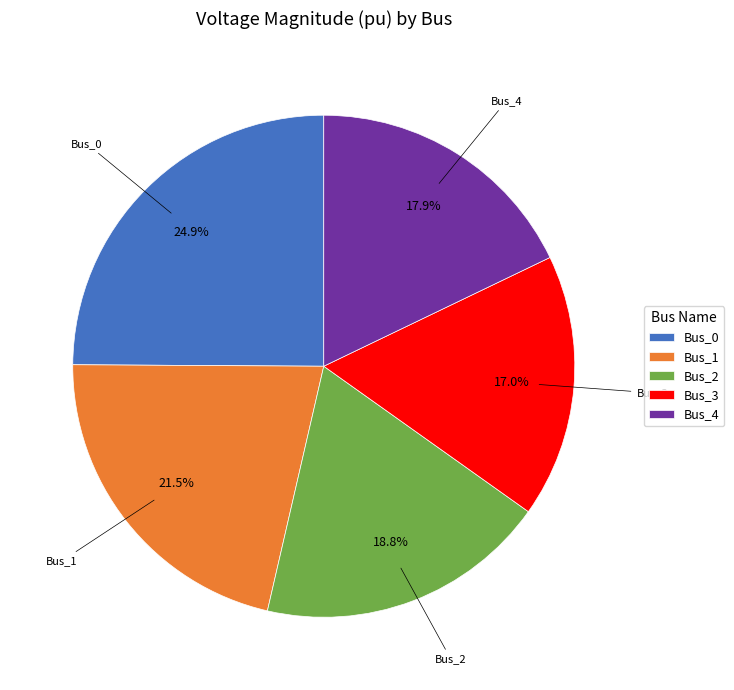

Does Bus_1 account for over 50% of the chart?

No